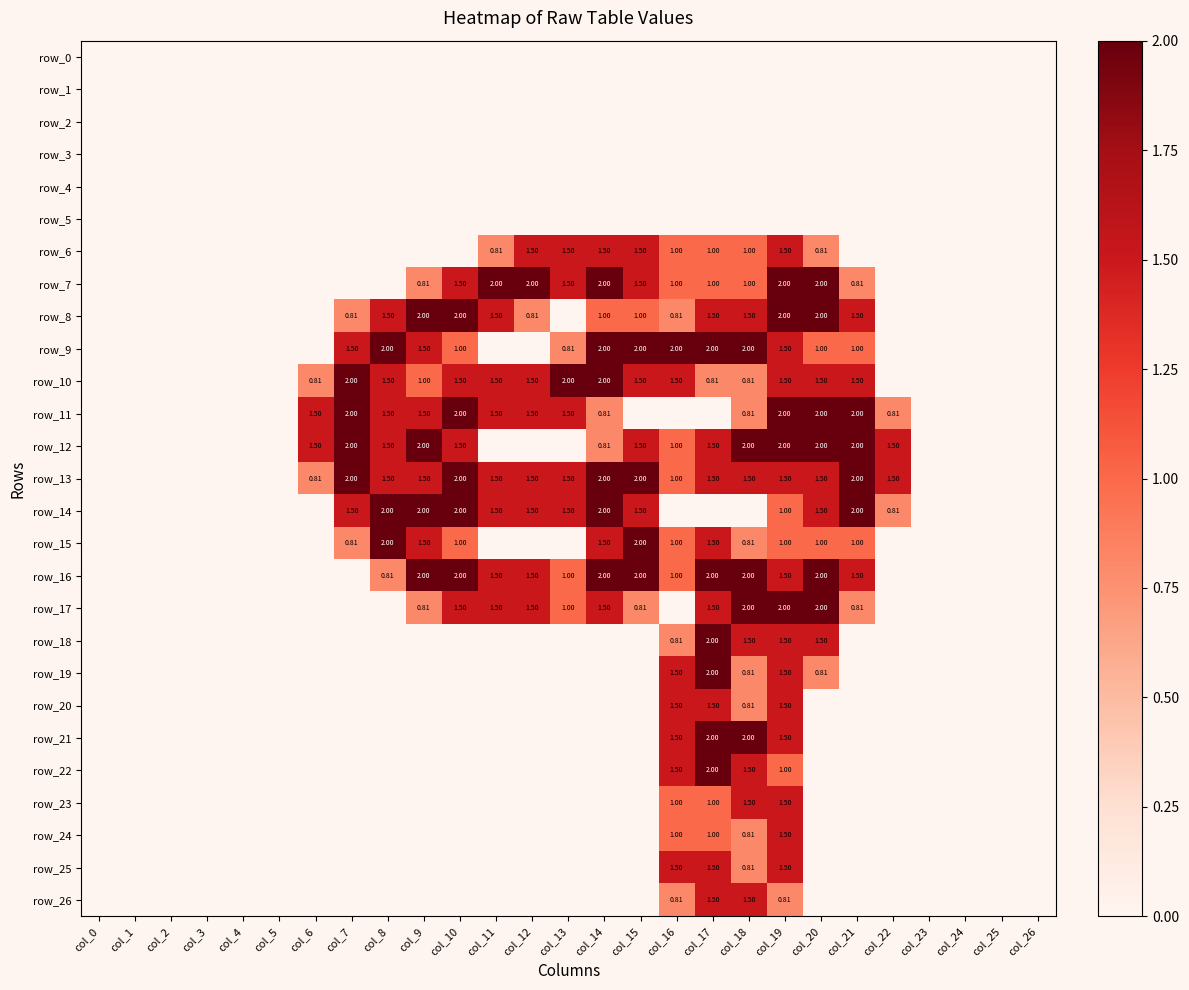

How many data points does each series have?

27